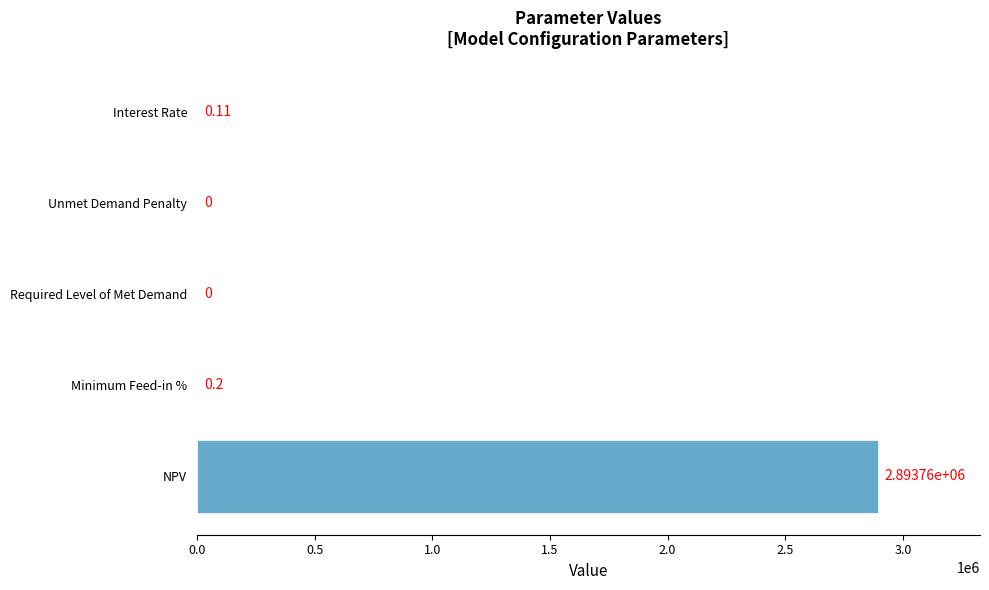

Between Interest Rate and Unmet Demand Penalty, which is larger?

Interest Rate